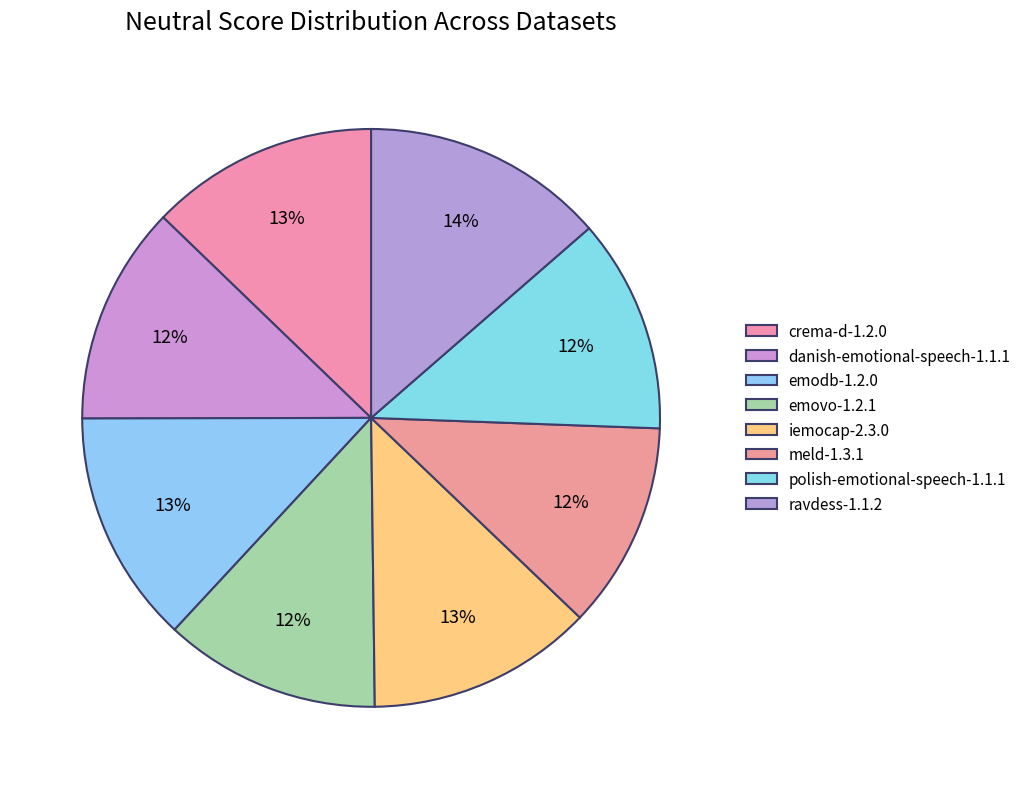

Rank the categories by value from lowest to highest.

meld-1.3.1, polish-emotional-speech-1.1.1, emovo-1.2.1, danish-emotional-speech-1.1.1, iemocap-2.3.0, crema-d-1.2.0, emodb-1.2.0, ravdess-1.1.2